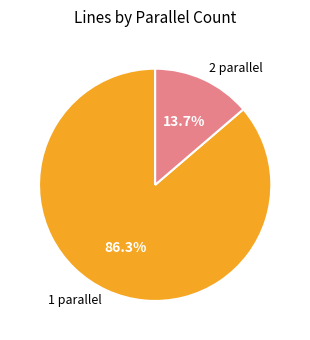

Is there a majority slice in this chart?

Yes